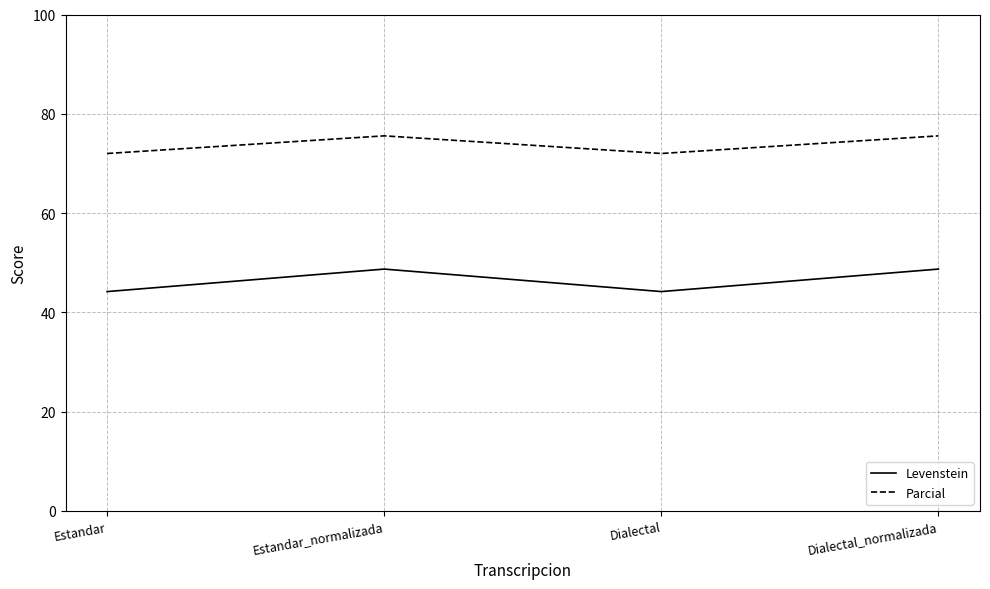

Which series has the largest range (max minus min)?

Levenstein